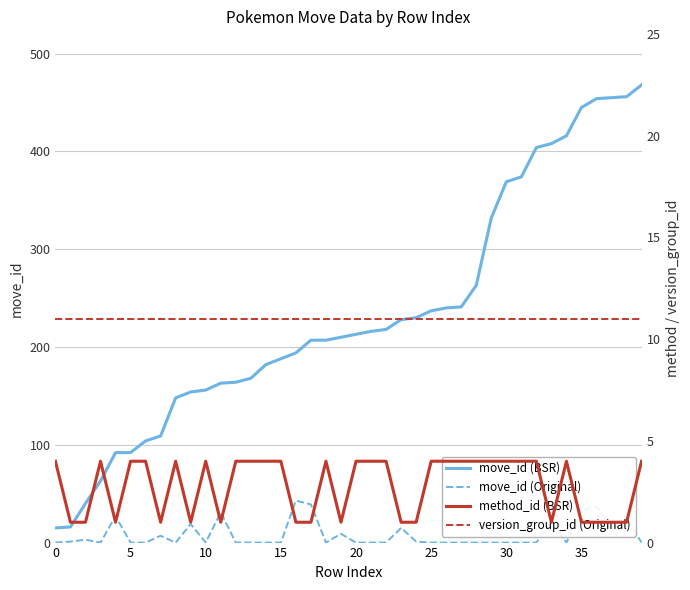

Where is move_id (Original) nearest to the value 21?

33